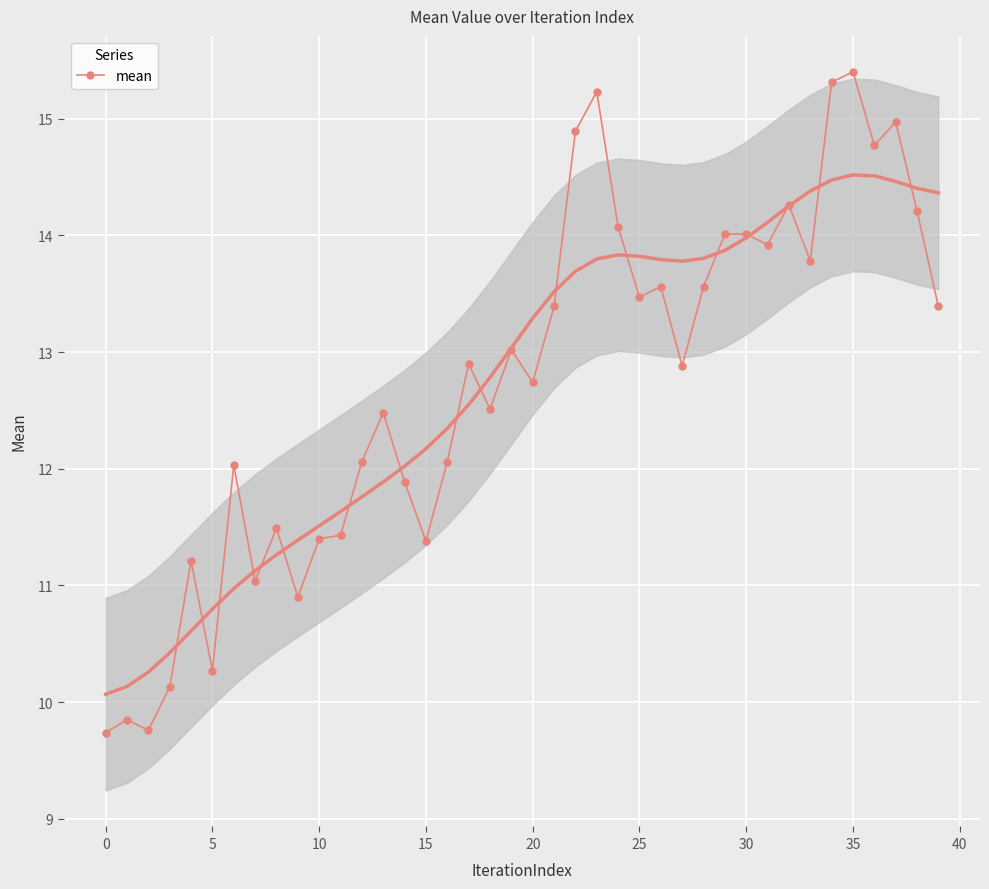

True or false: mean has a value of 3.2 at 0.

False